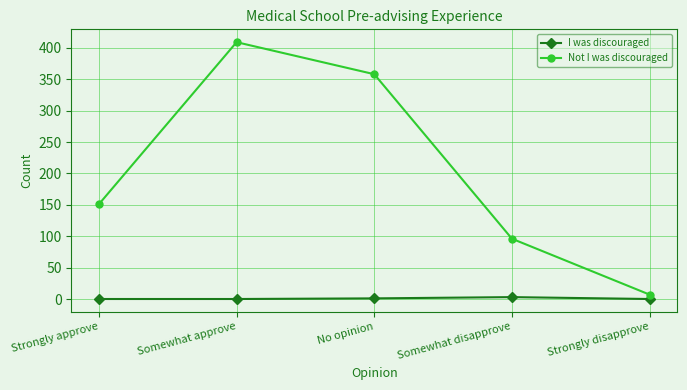

What position from the right is Strongly approve?

5